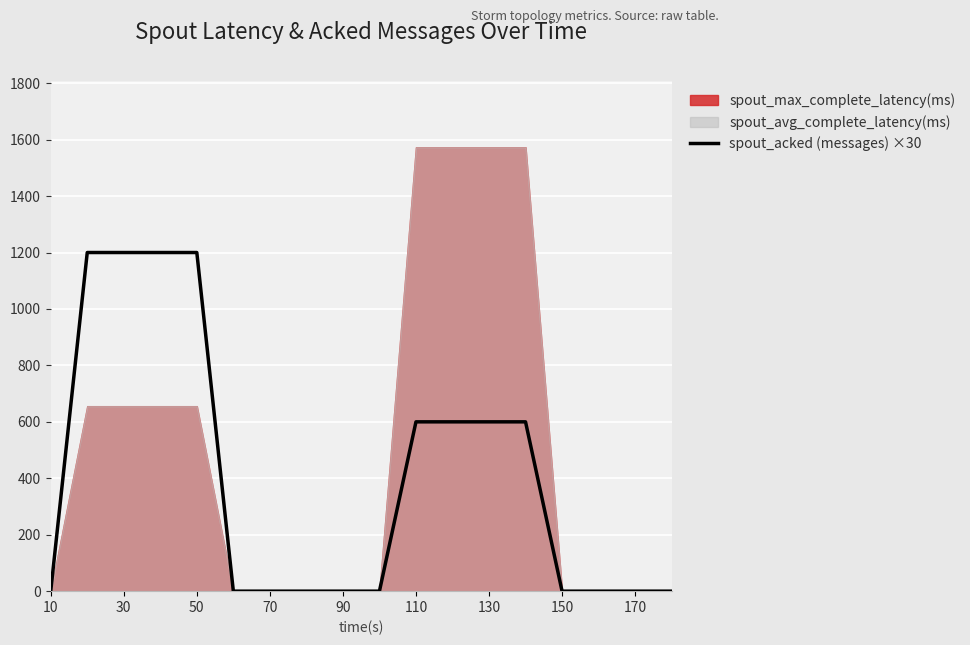

Which category has the lowest value across all series?

10